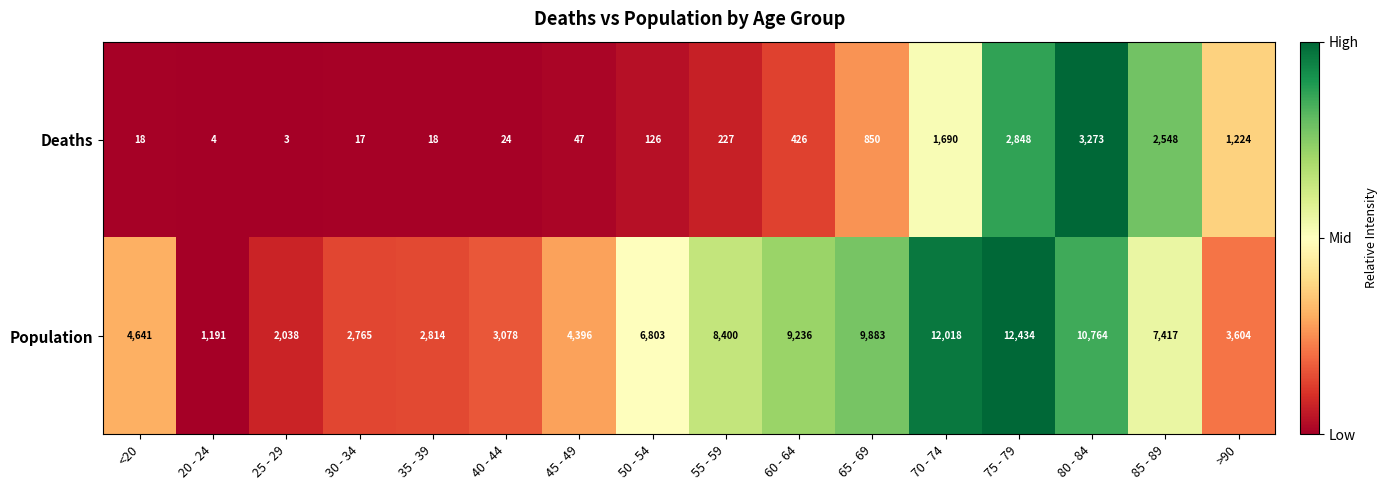

Is the value of Population at 30 - 34 greater than the value of Deaths at >90?

Yes